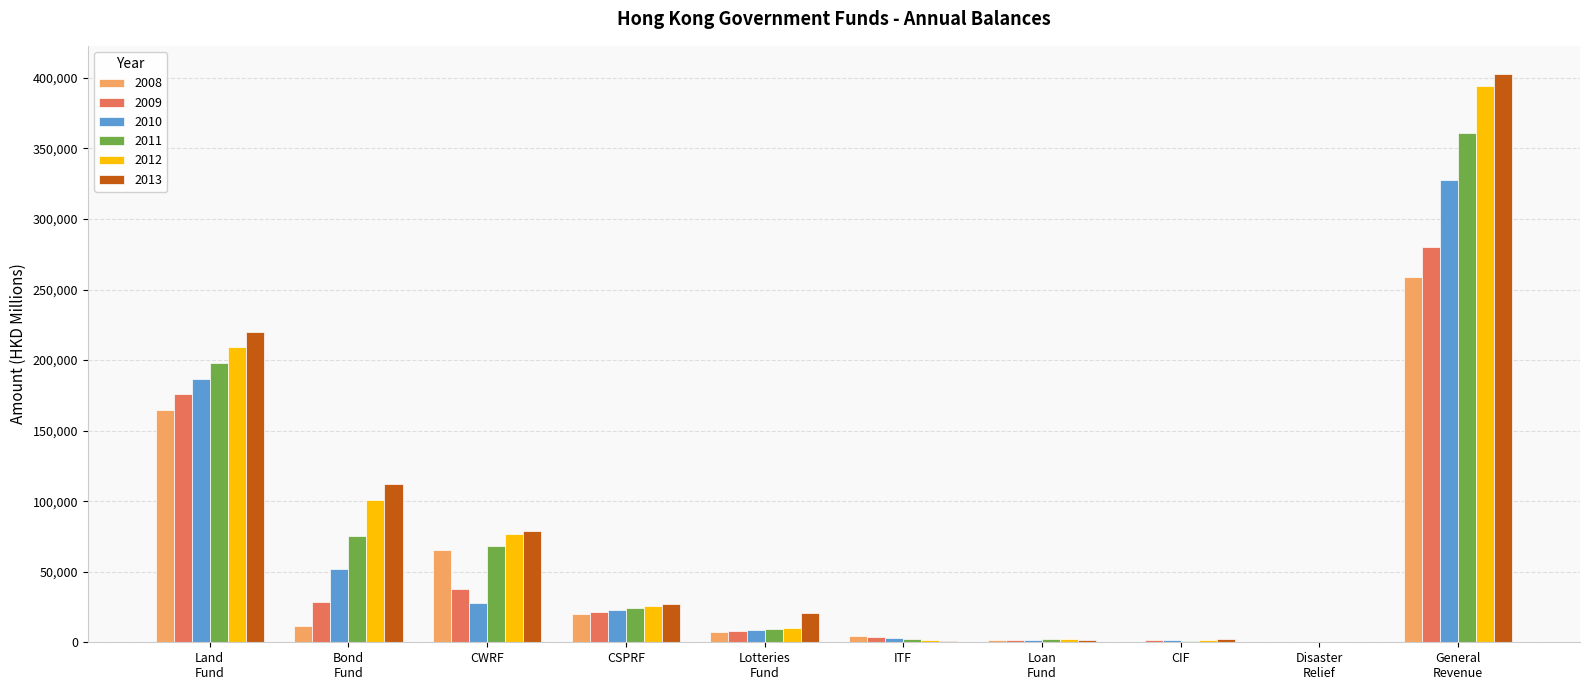

What is the sum of all 2010 values?

632201